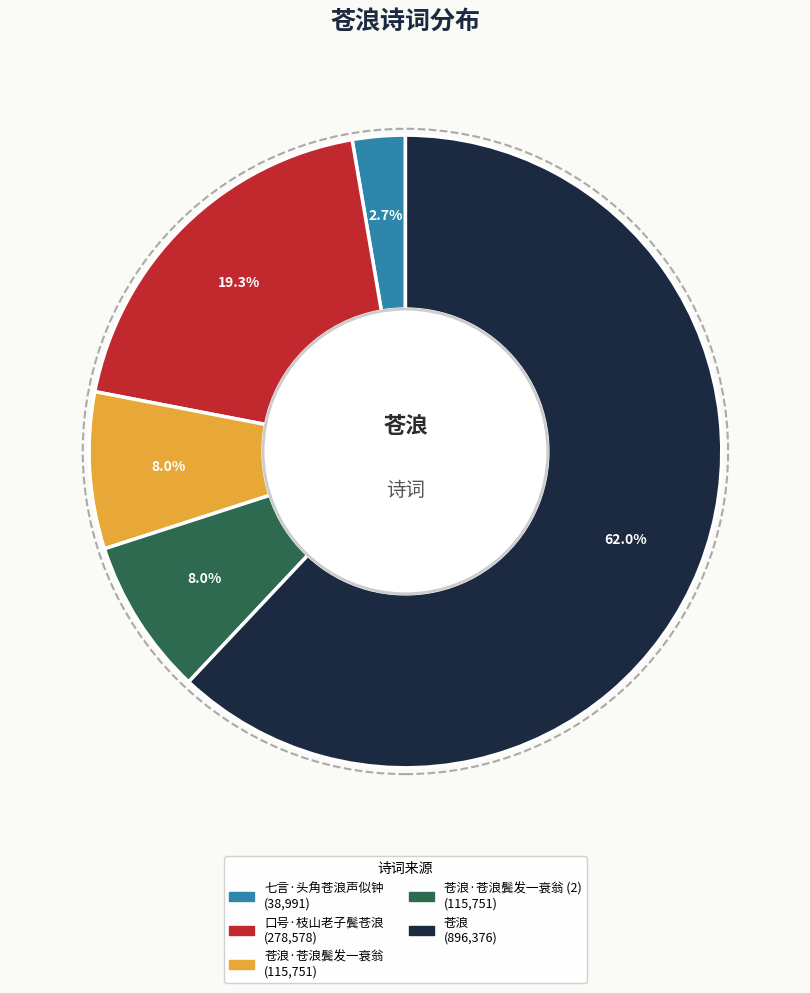

Does any single category account for the majority?

Yes